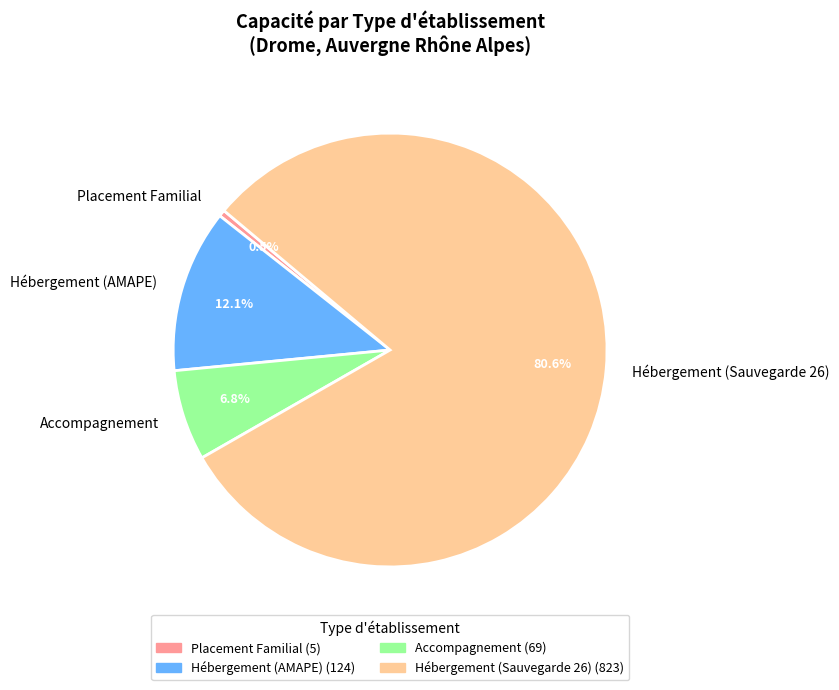

What percentage is NOT represented by Hébergement (AMAPE)?

87.9%